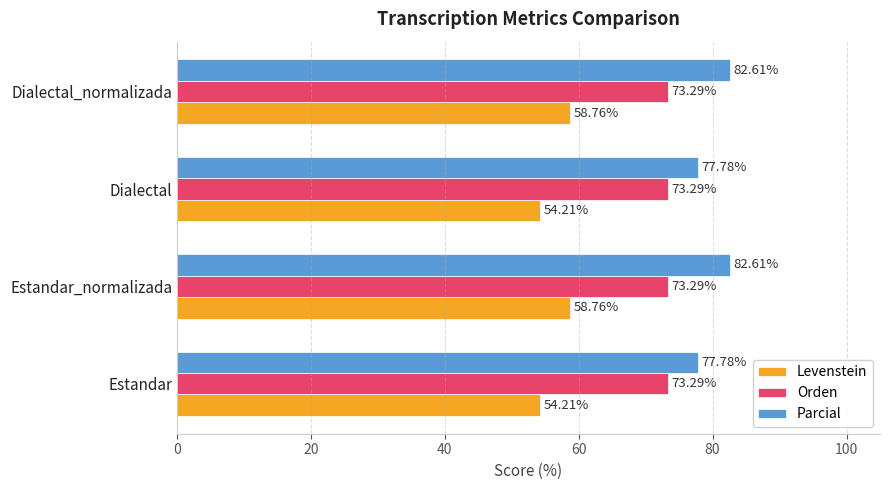

Which series has the largest range (max minus min)?

Parcial